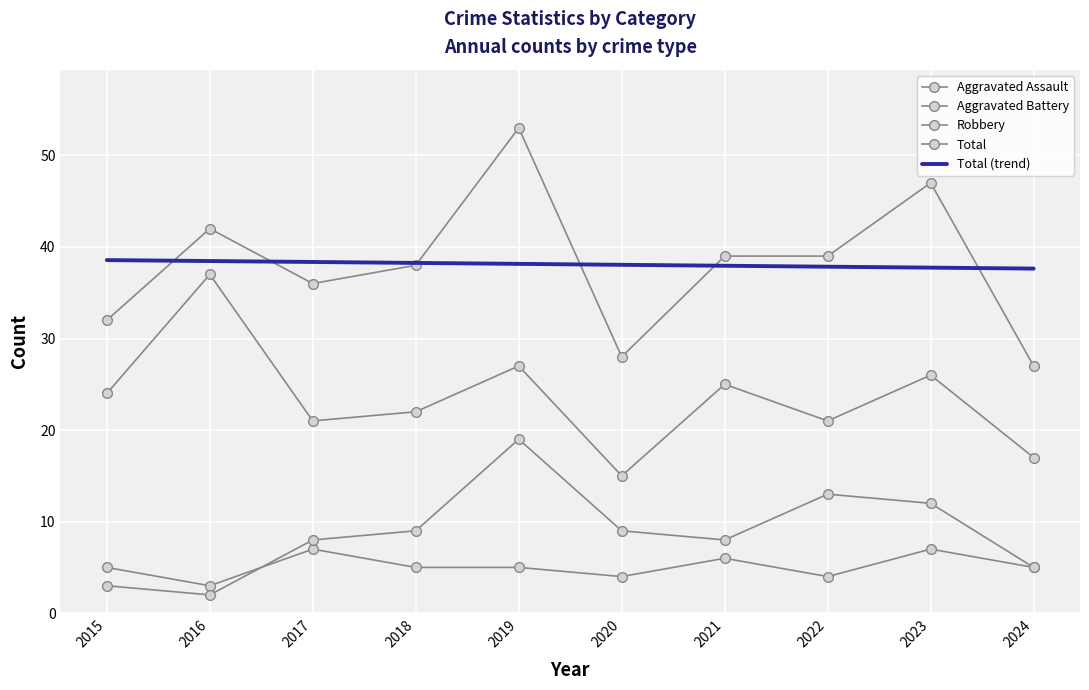

Rank the series by their maximum value, from highest to lowest.

Total, Total (trend), Robbery, Aggravated Battery, Aggravated Assault